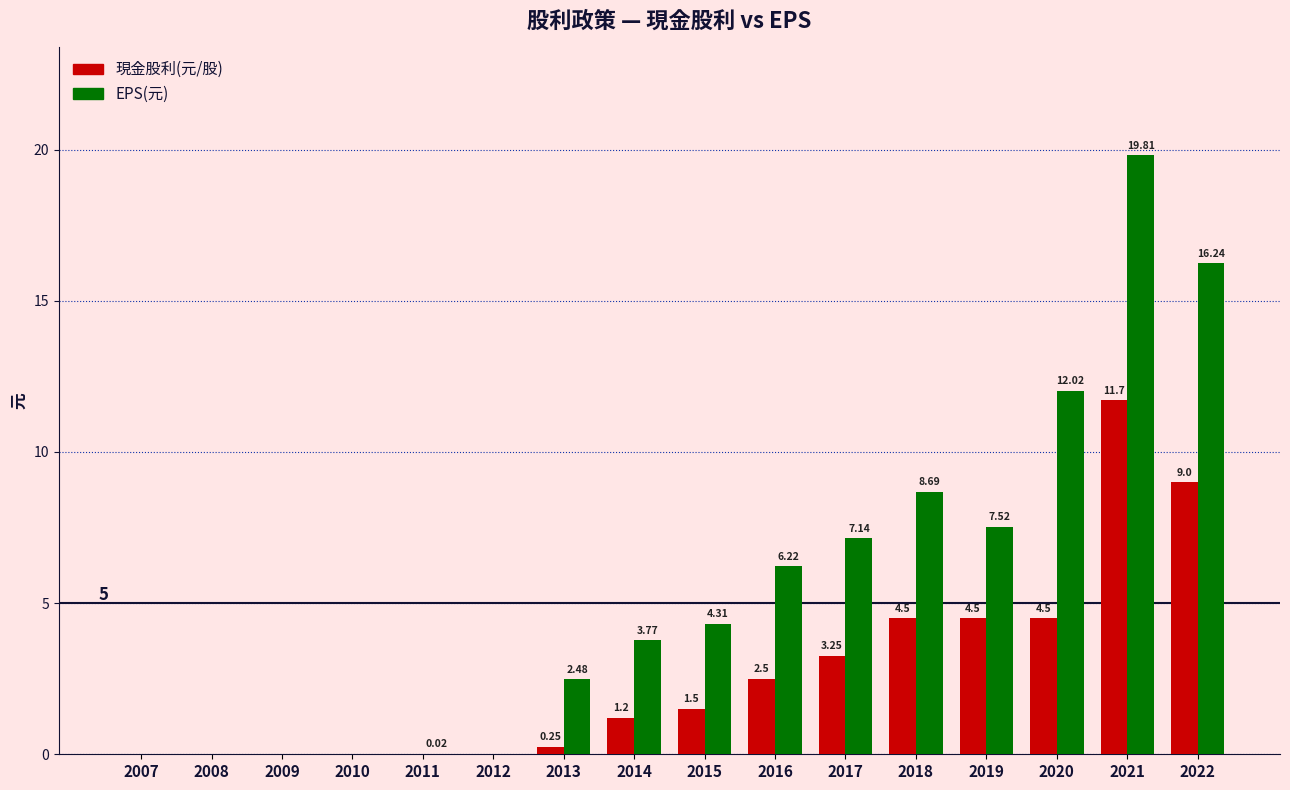

Is it true that EPS(元) equals 9.5 at 2010?

False